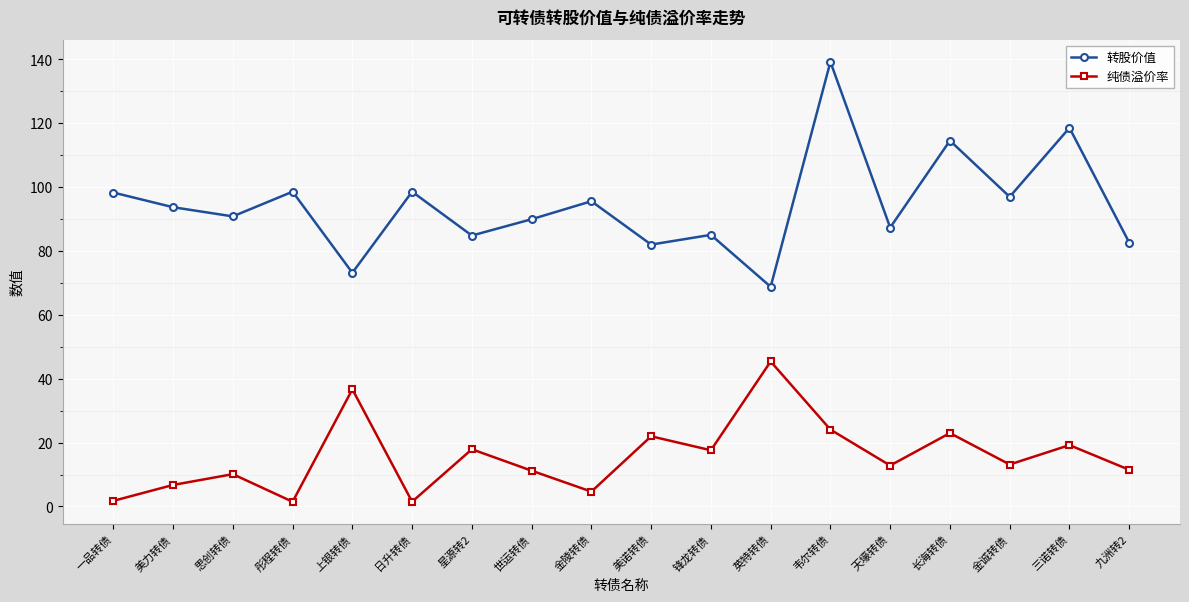

How many distinct data groups are displayed?

2